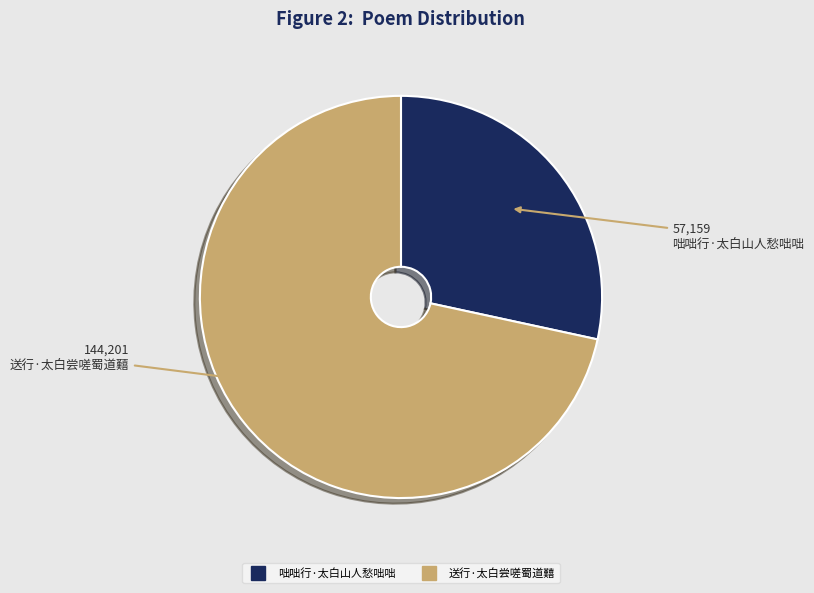

Which has a higher value, 咄咄行·太白山人愁咄咄 or 送行·太白尝嗟蜀道囏?

送行·太白尝嗟蜀道囏